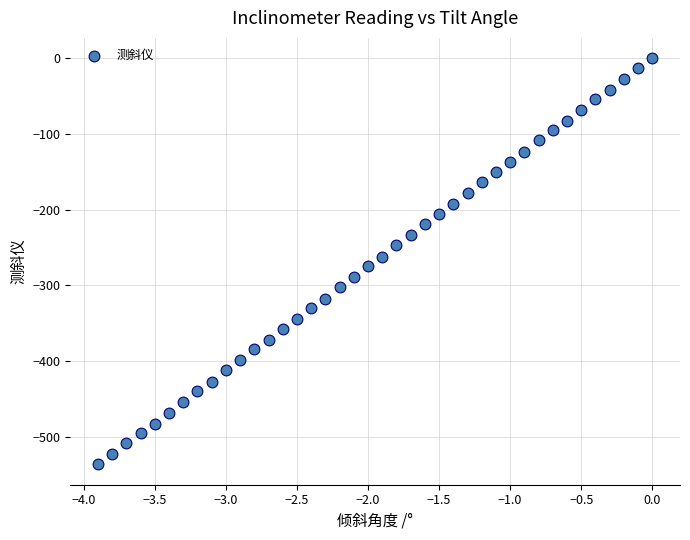

What is the range of X values (max minus min)?

3.9